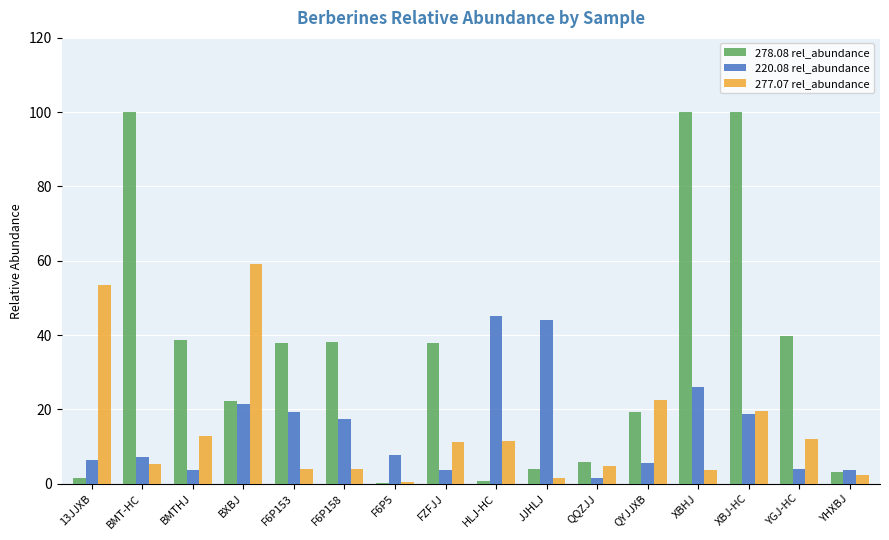

What is the approximate value of 220.08 rel_abundance at F6P158?

17.3